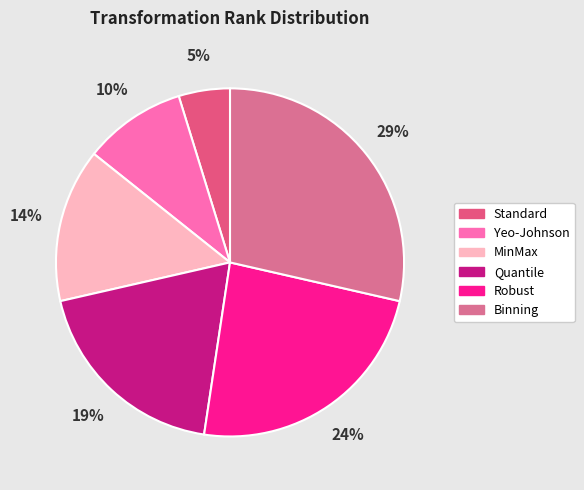

Is there a majority slice in this chart?

No